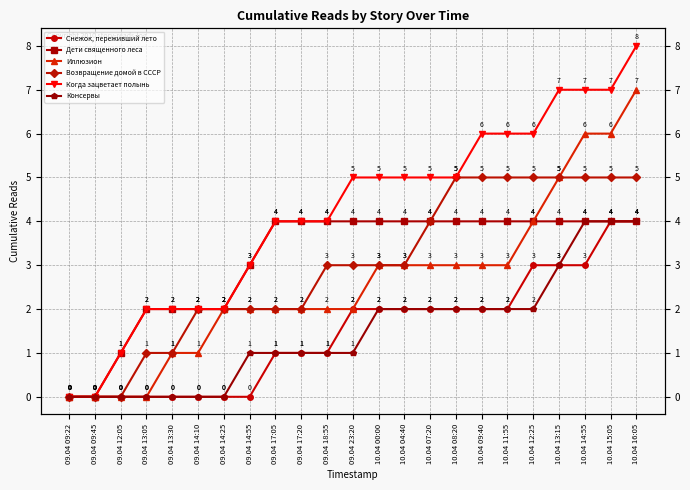

Is the value of Дети священного леса at 10.04 11:55 greater than the value of Возвращение домой в СССР at 09.04 12:05?

Yes